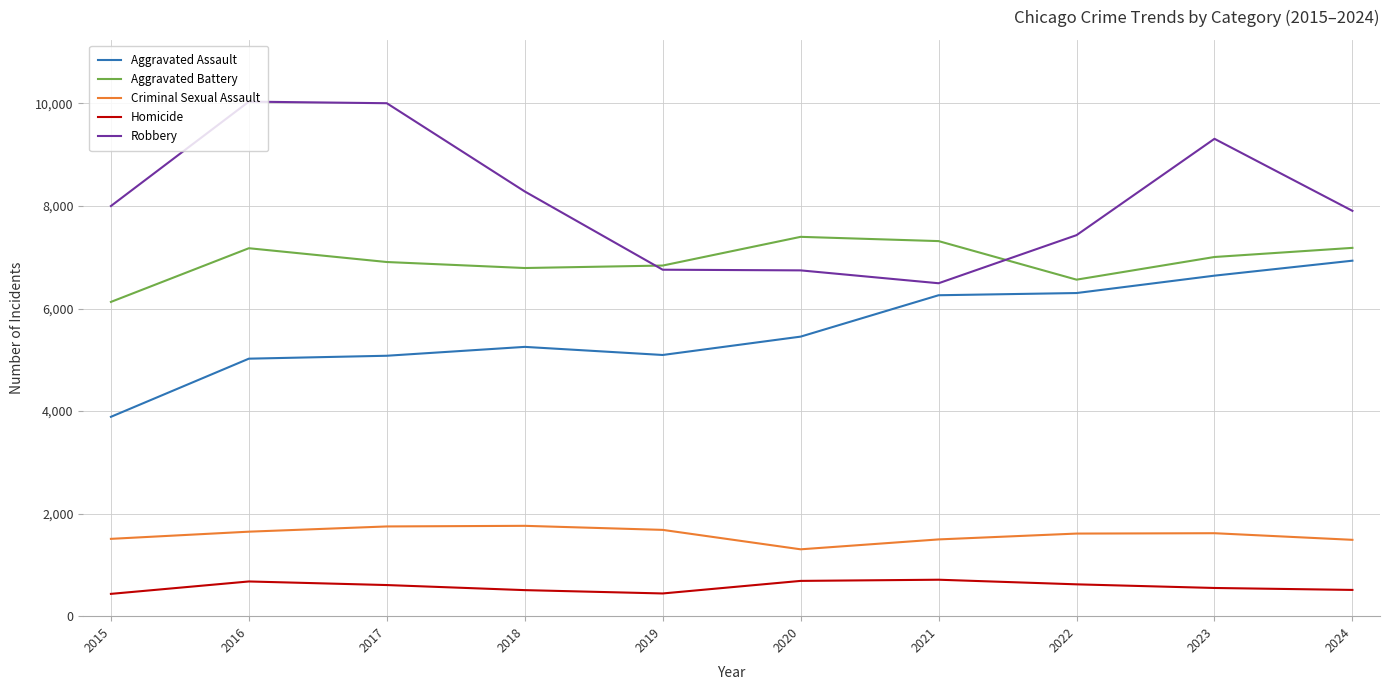

Rank the series at 2015 from highest to lowest value.

Robbery, Aggravated Battery, Aggravated Assault, Criminal Sexual Assault, Homicide